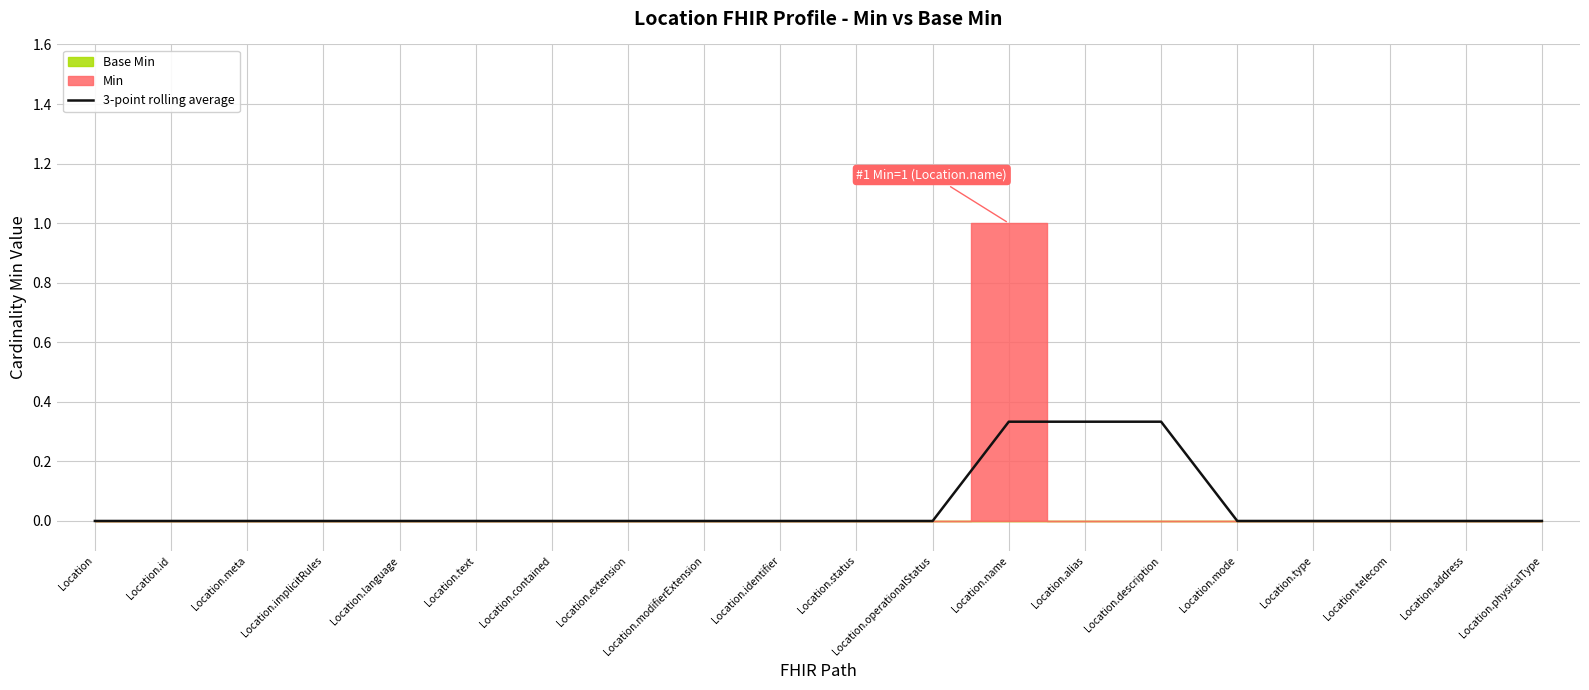

How many values are above zero?

3